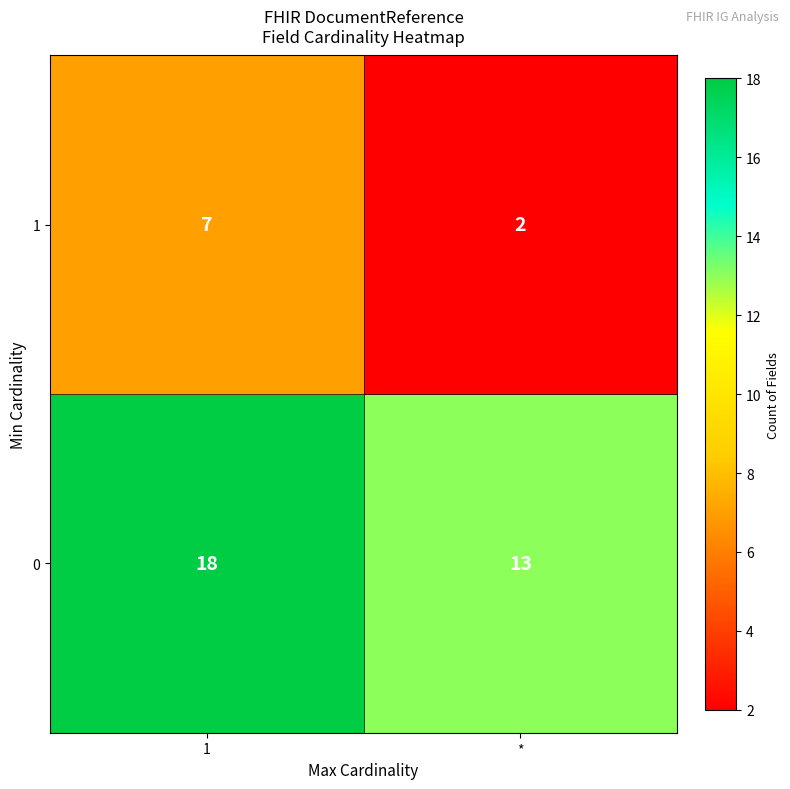

Reading left to right, transcribe all the data shown in this chart.

1: 1=7	*=2
0: 1=18	*=13